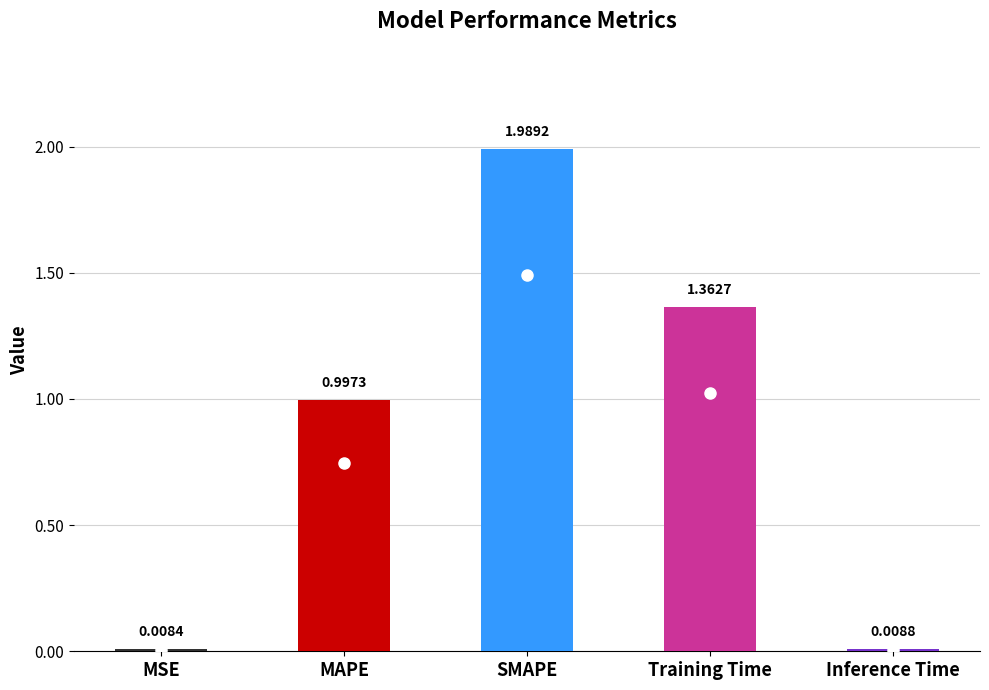

What is the label of the 1st bar from the right?

Inference Time